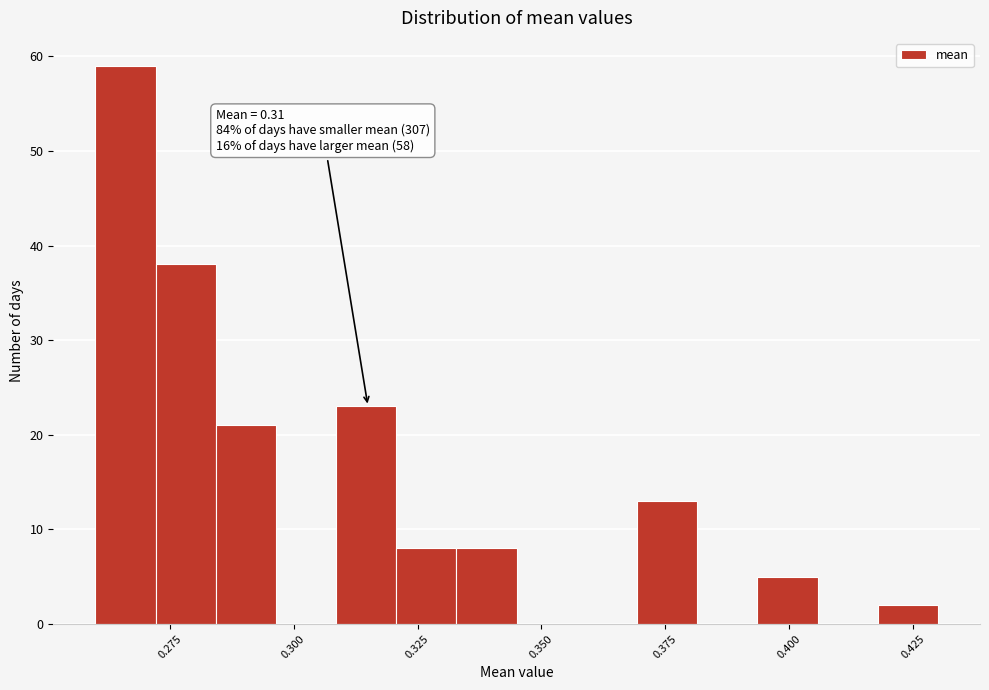

Read against the x-axis, roughly where is the centre of the tallest bar?

0.265